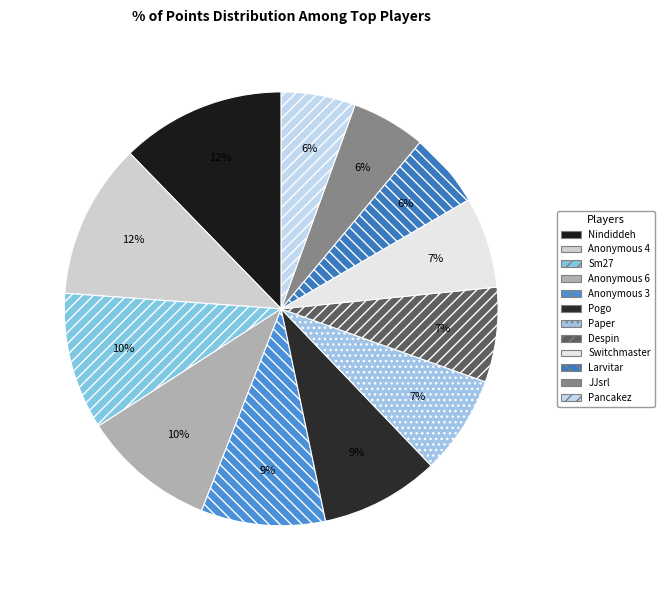

What percentage is the Sm27 slice, to the nearest percent?

10%